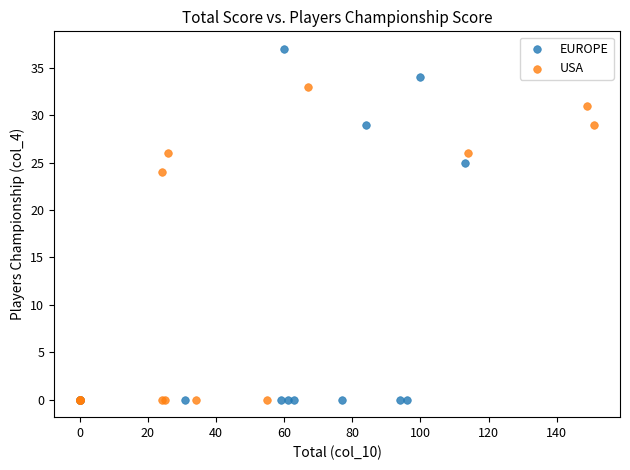

Which series reaches the maximum Y coordinate?

EUROPE